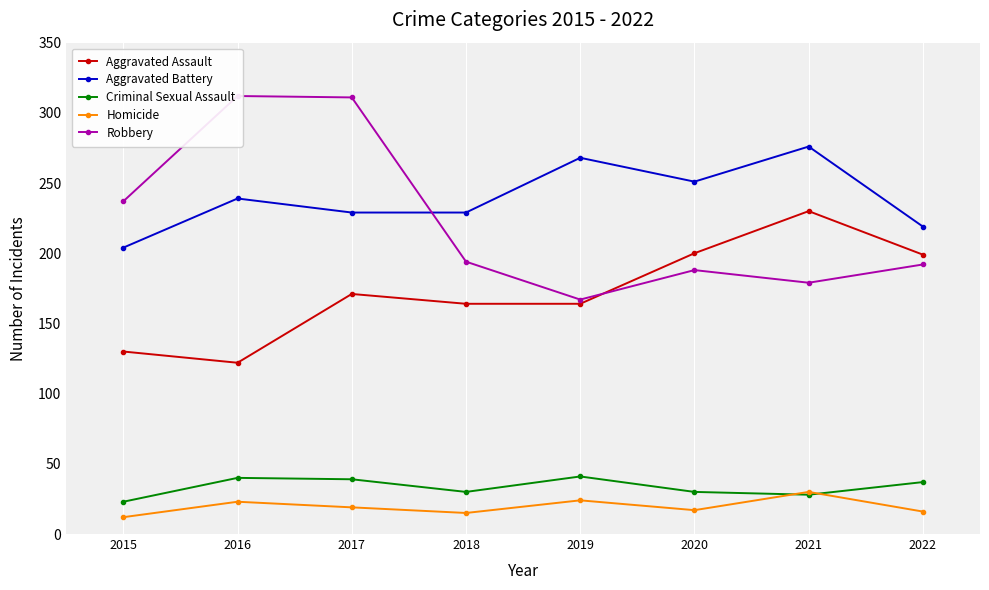

Is it true that Homicide equals 19 at 2017?

True